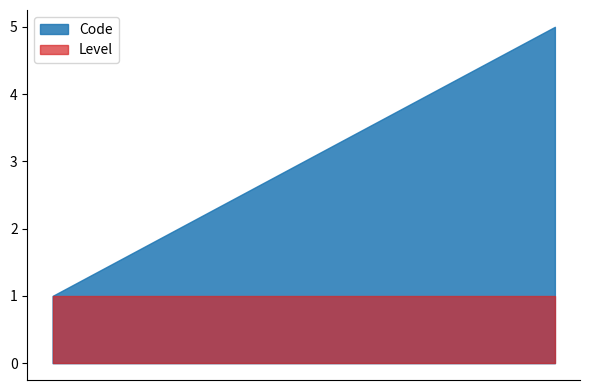

Rank the categories by Code value from lowest to highest.

Courant, Prévisionnel 1 heure, Prévisionnel 24 heures, Prévisionnel 48 heures, Prévisionnel 7 jours